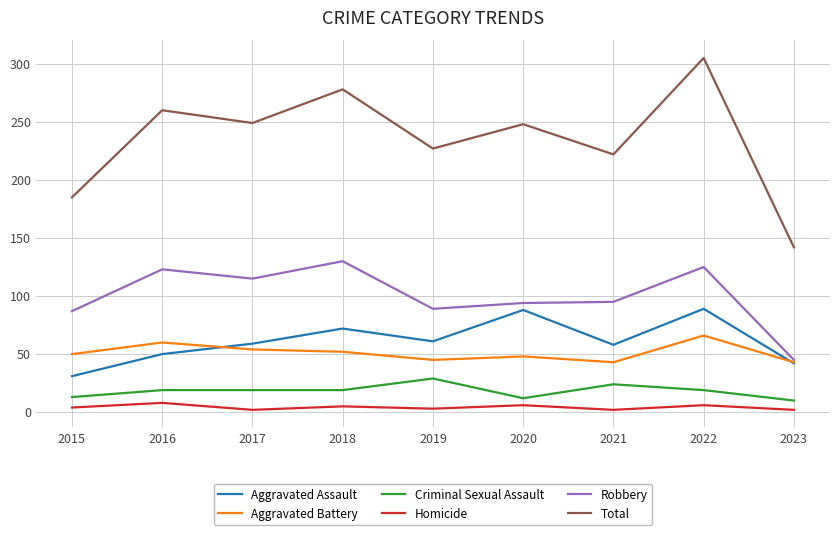

Rank the series at 2015 from highest to lowest value.

Total, Robbery, Aggravated Battery, Aggravated Assault, Criminal Sexual Assault, Homicide